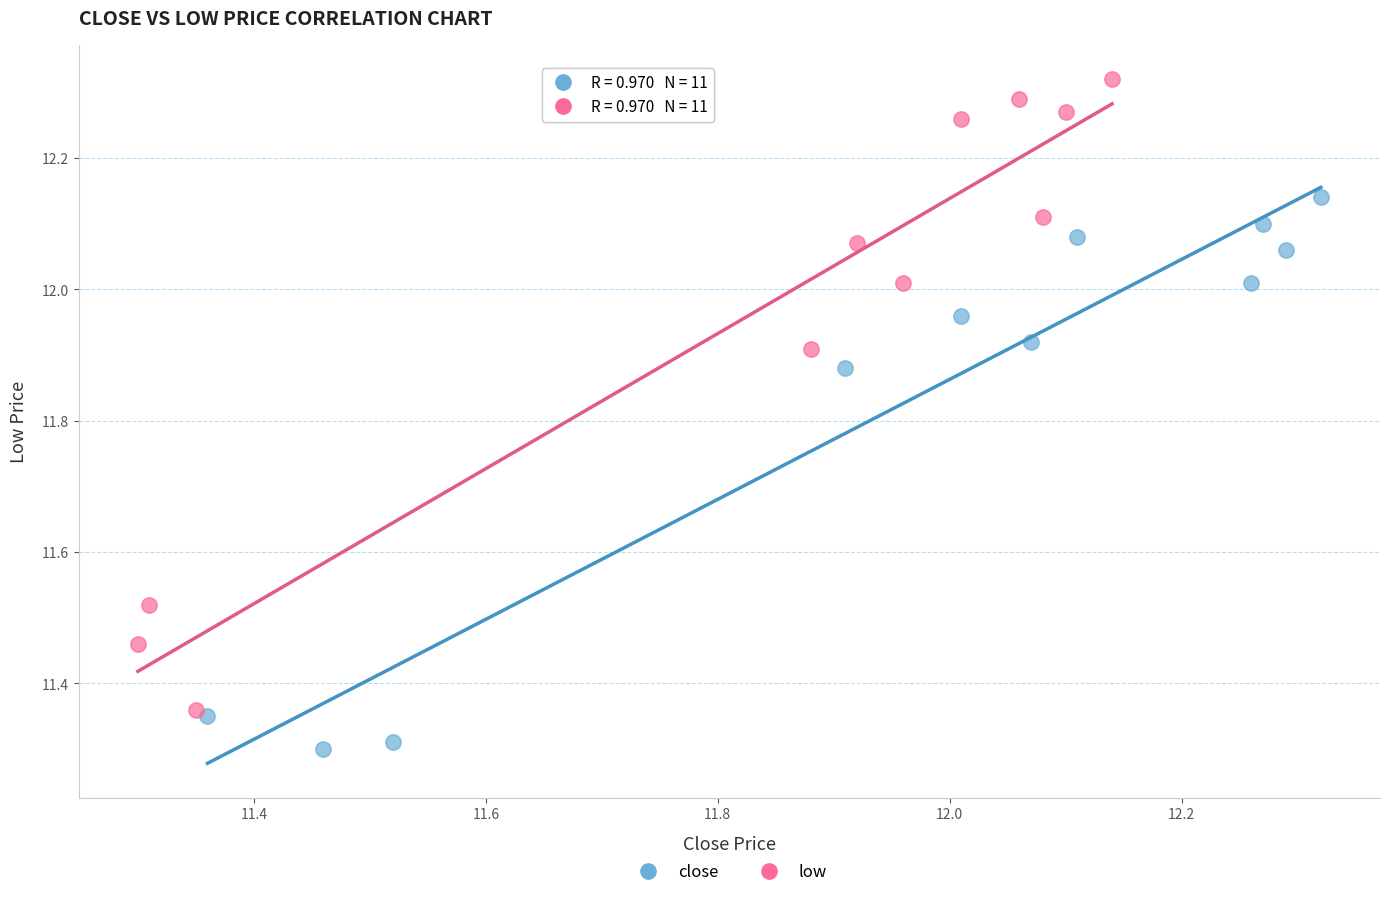

Which series has the largest Y range (max minus min)?

low